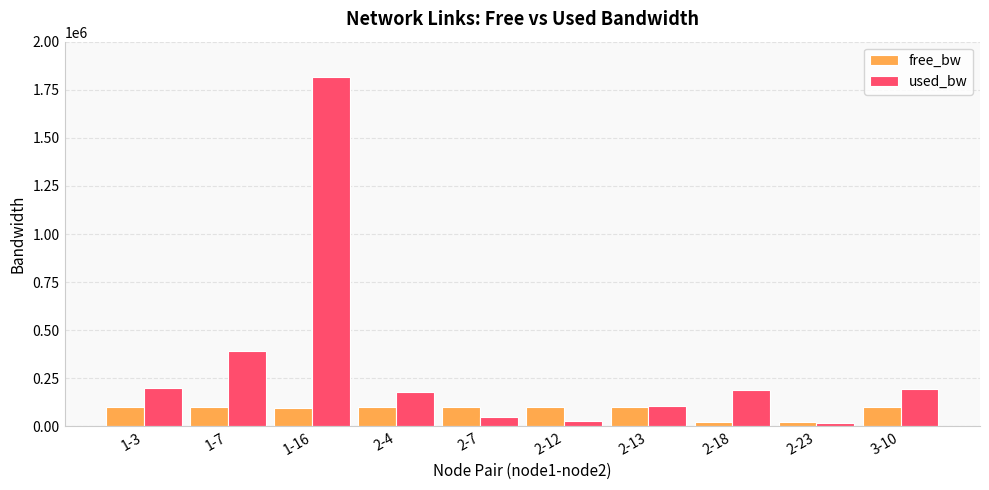

What are all the series names shown in the legend?

free_bw, used_bw